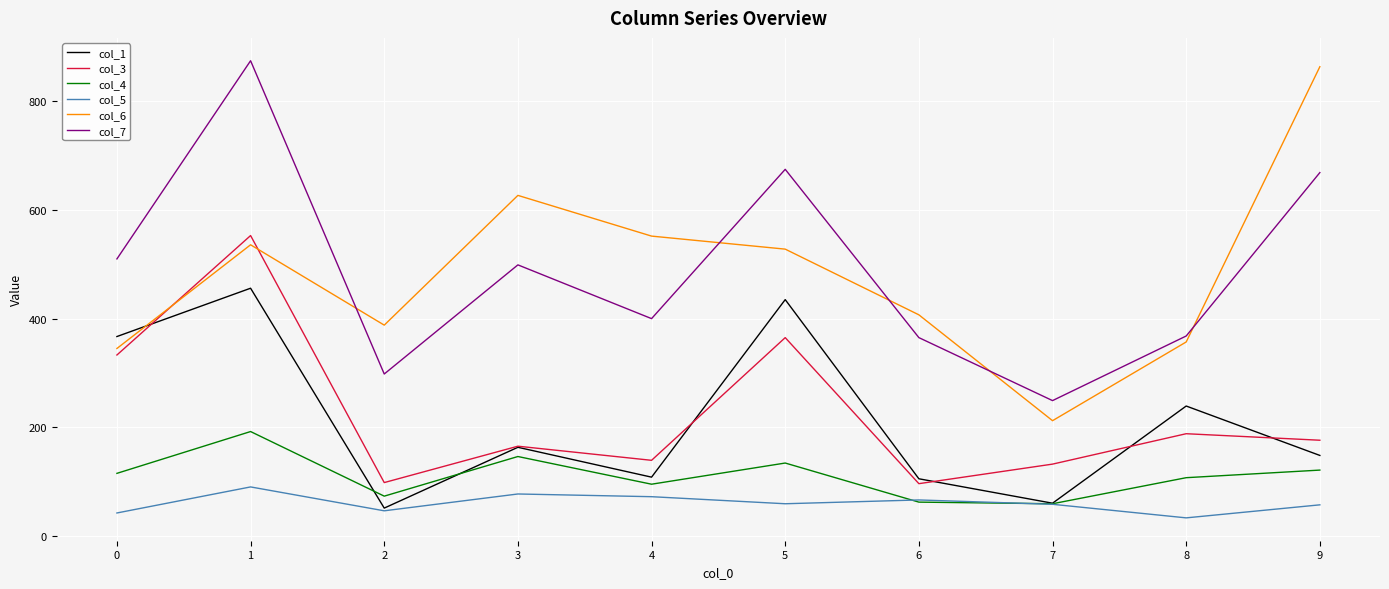

Which series changed the most between 7 and 9?

col_6